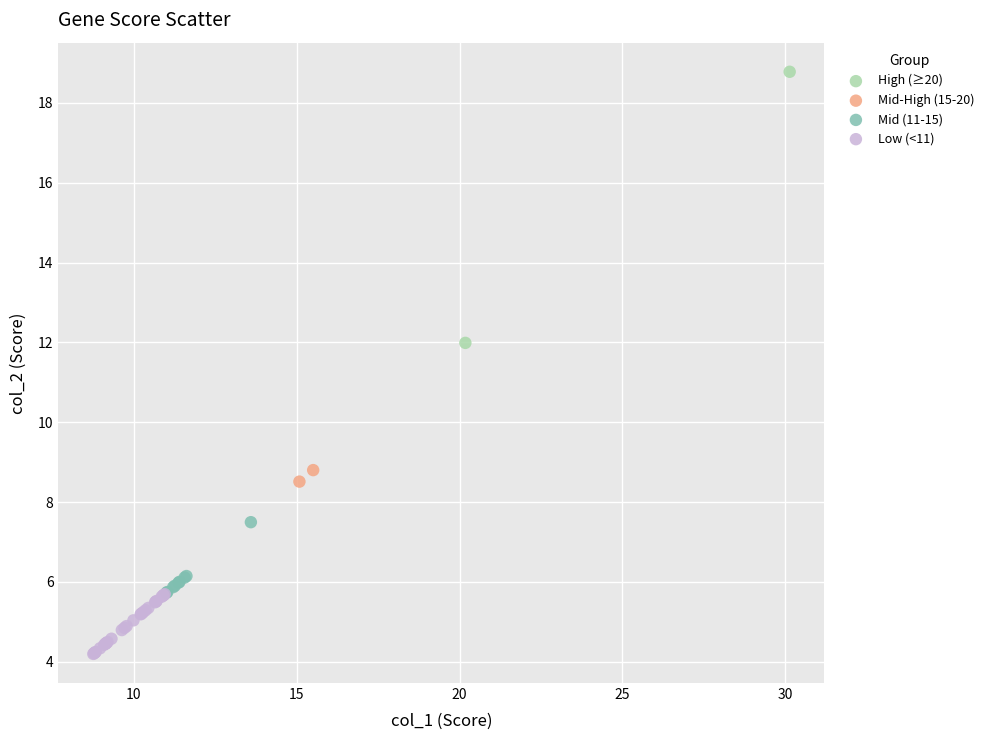

What are all the series names shown in the legend?

High (≥20), Mid-High (15-20), Mid (11-15), Low (<11)